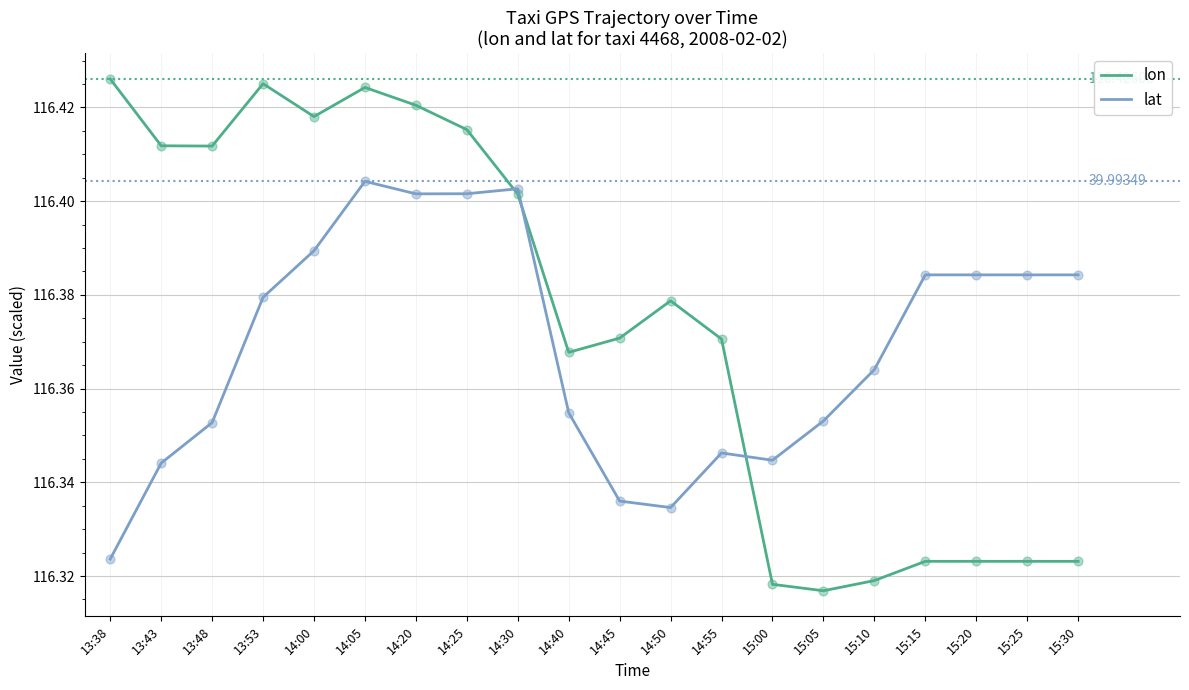

Which series has the widest spread of values?

lon